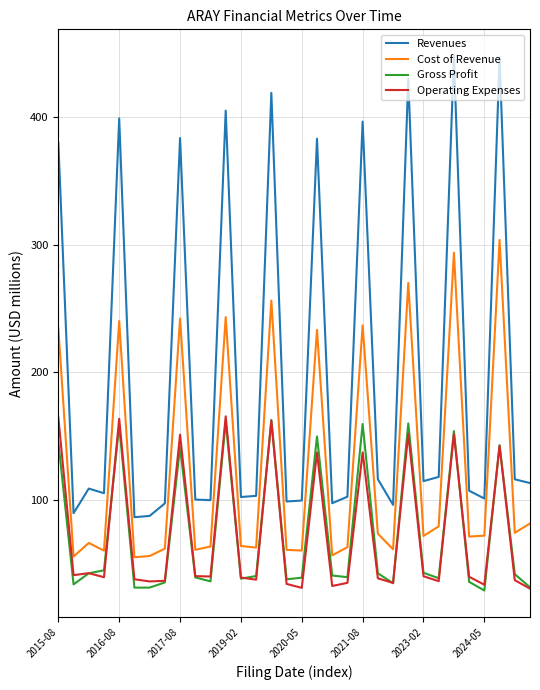

True or false: Operating Expenses and Revenues intersect in this chart.

False